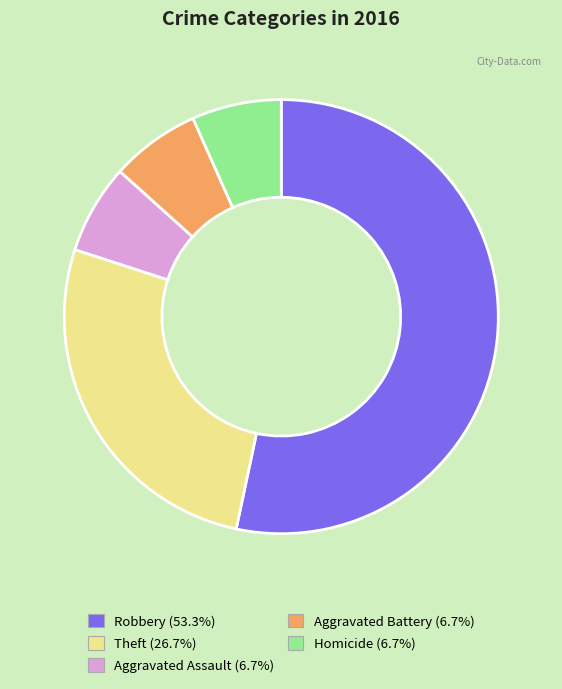

What is the largest slice in the pie chart?

Robbery